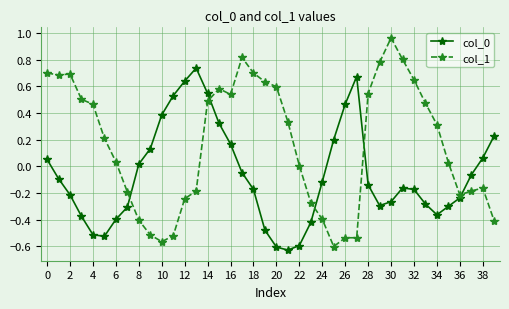

Which series has the widest spread of values?

col_1